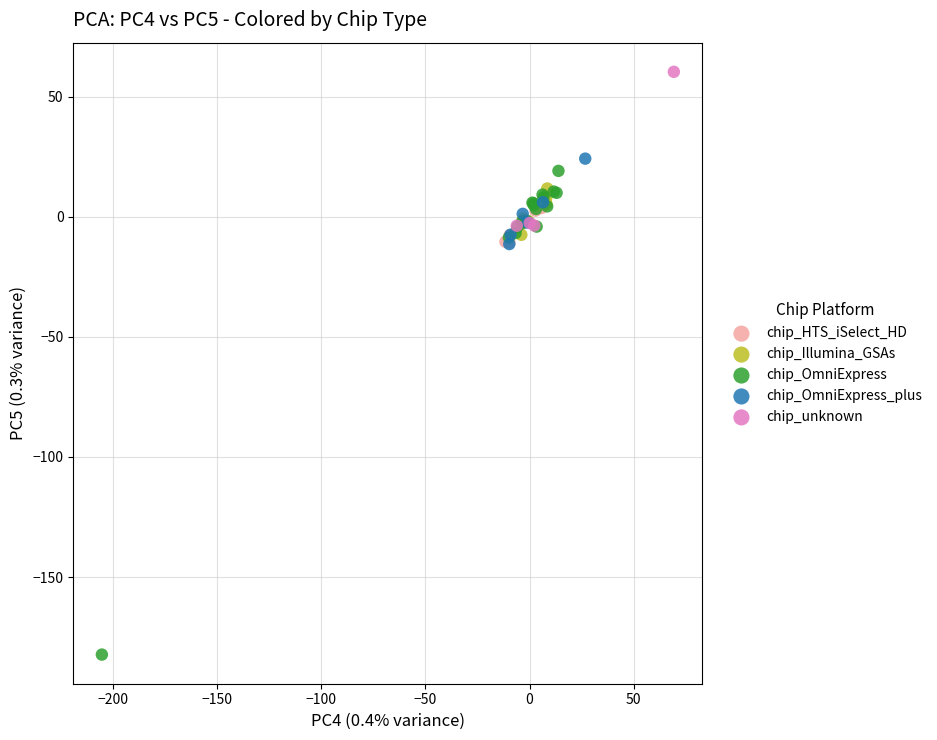

Which series has the widest spread of Y values?

chip_OmniExpress